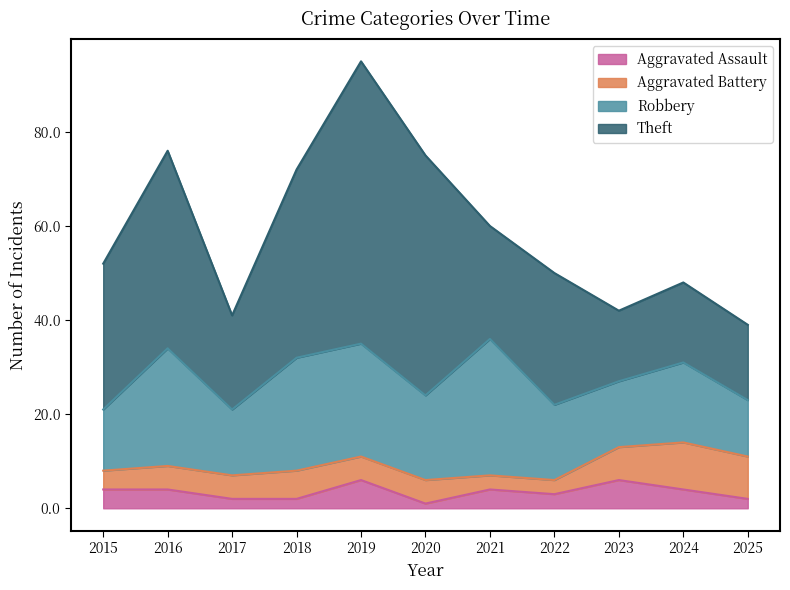

In Robbery, how many points are lower than both neighbors (excluding endpoints)?

3